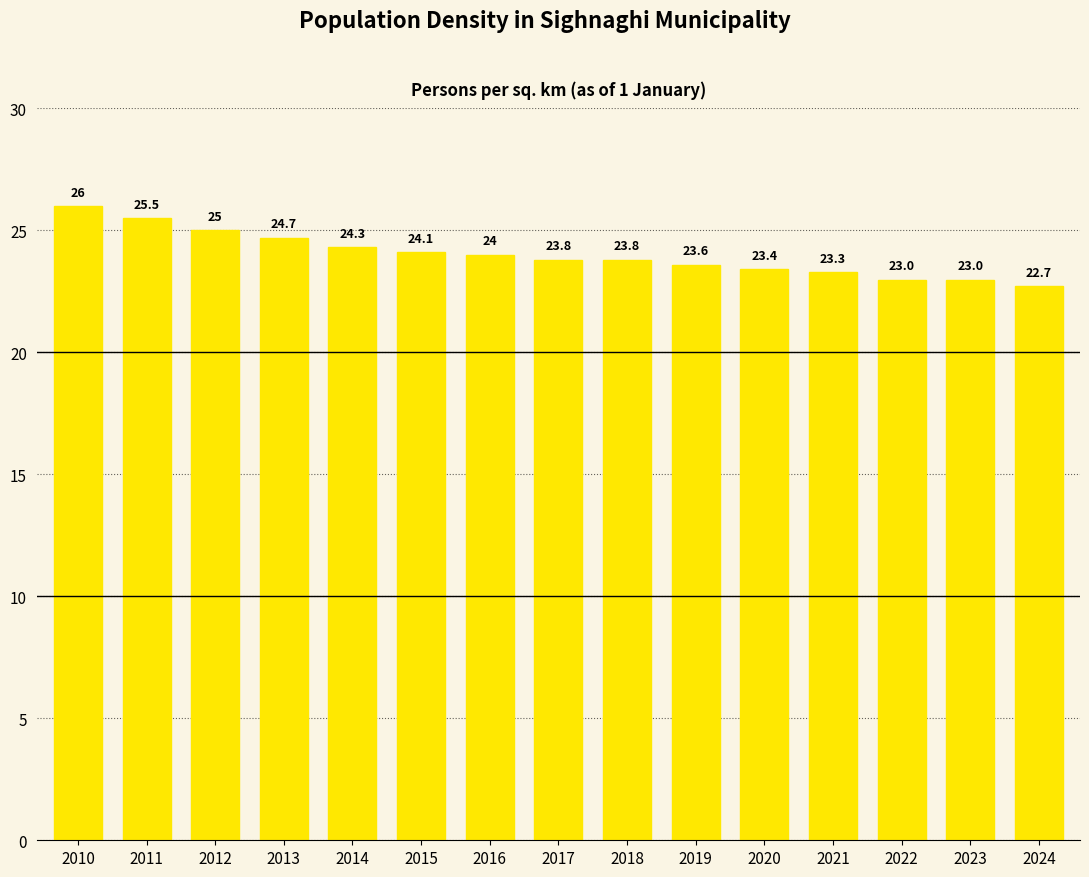

Which category has the lowest value across all series?

2024